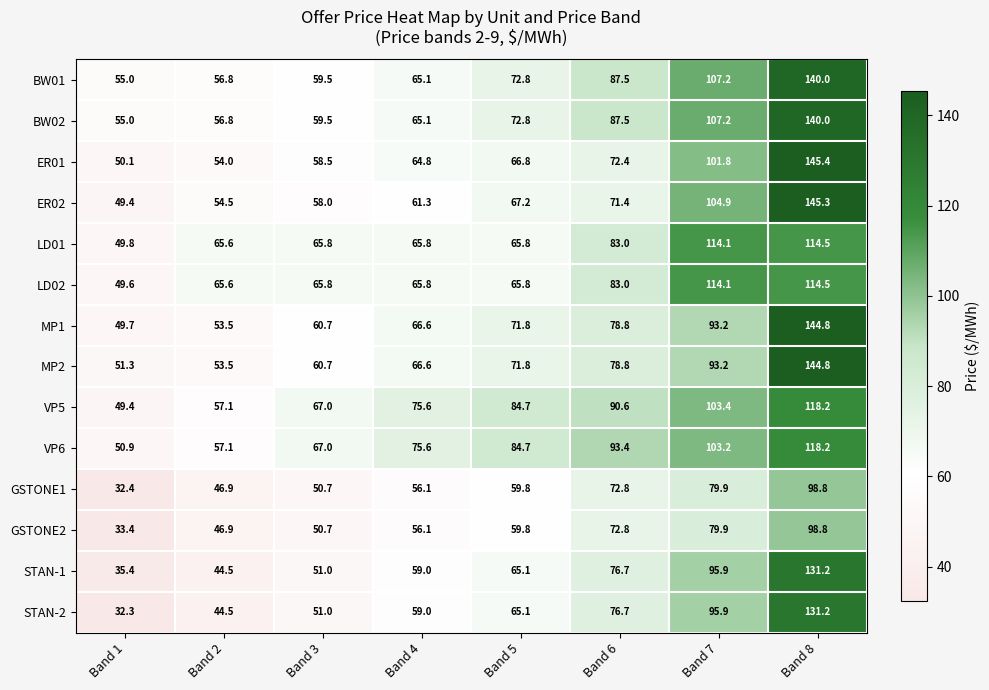

Where is STAN-2 nearest to the value 81?

Band 6